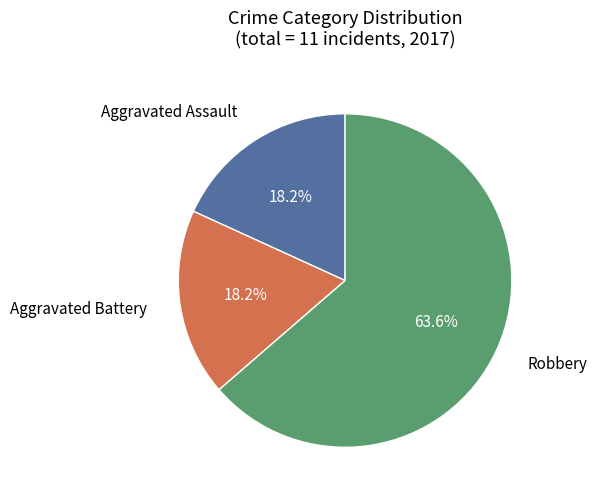

How many slices are in this pie chart?

3